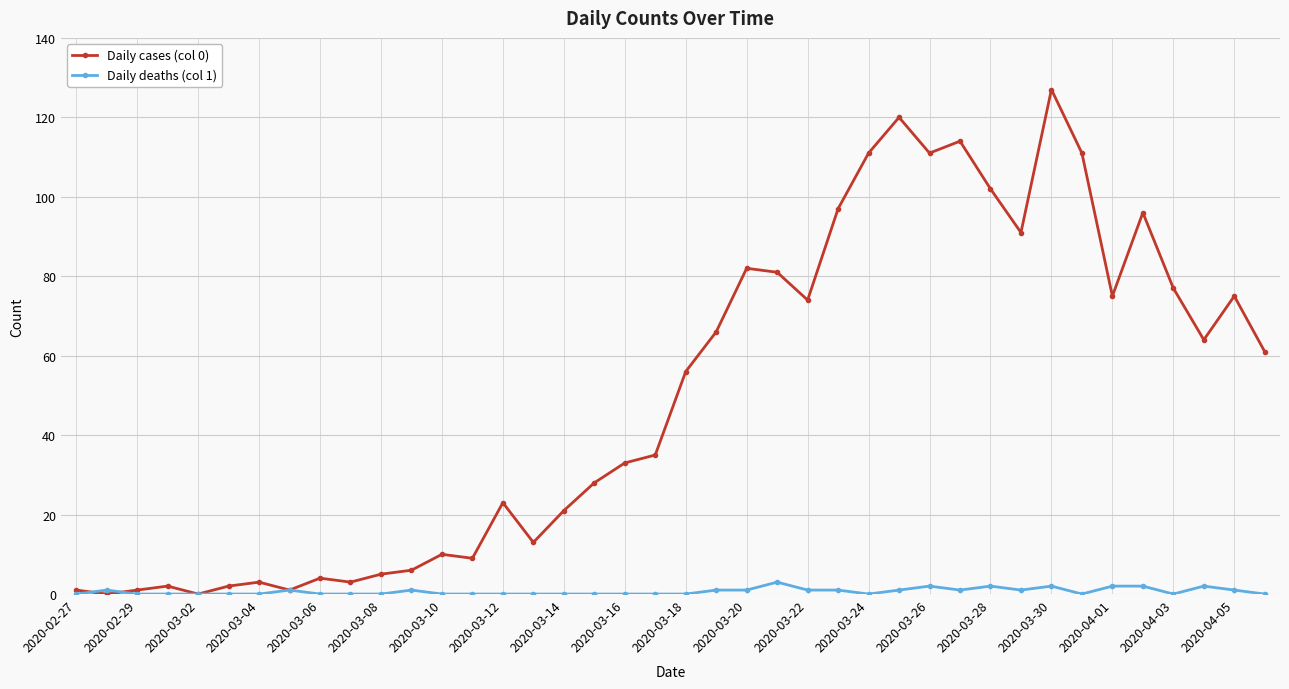

What is the maximum value shown in the chart?

127